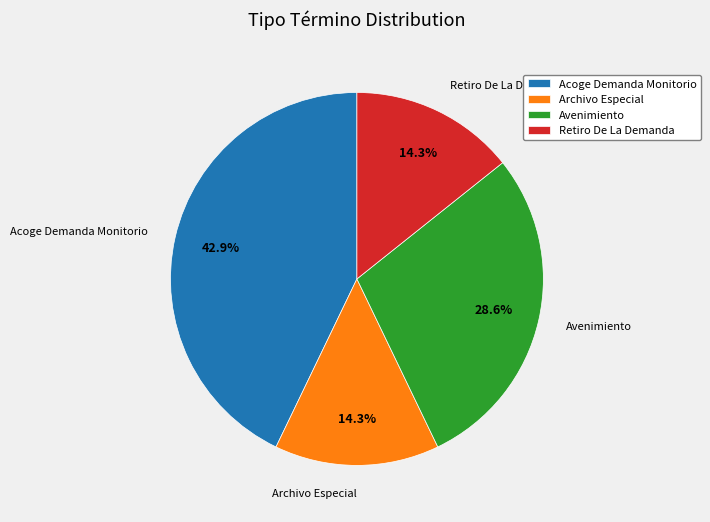

What percentage is the Archivo Especial slice, to the nearest percent?

14%